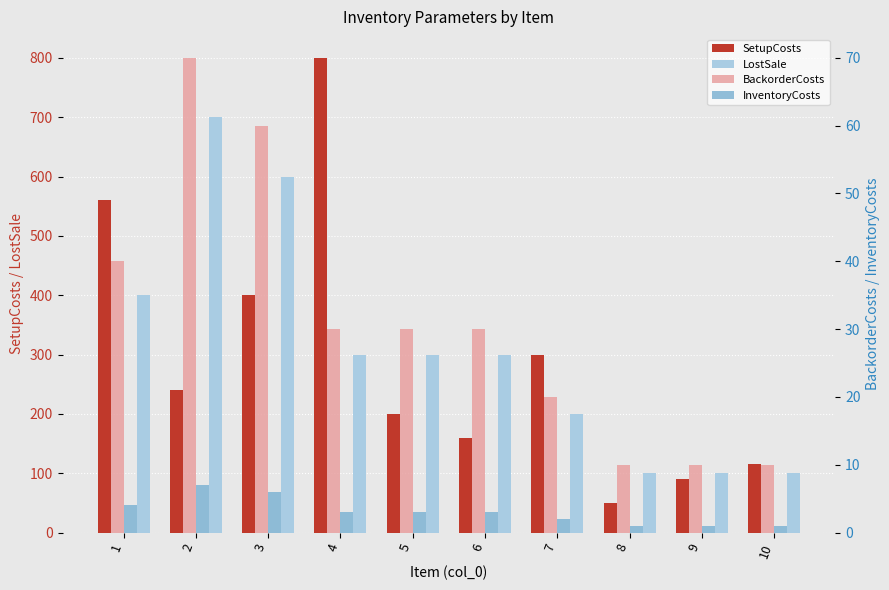

Rank the series at 8 from lowest to highest value.

InventoryCosts, BackorderCosts, SetupCosts, LostSale